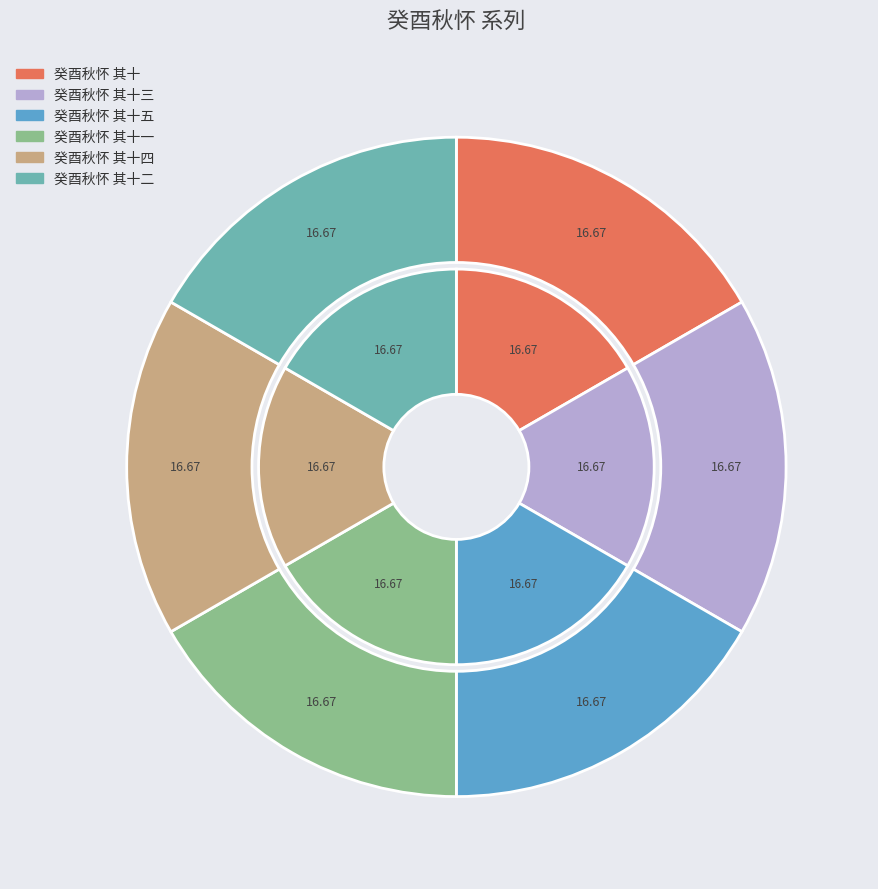

Which slice is the smallest?

癸酉秋怀 其十